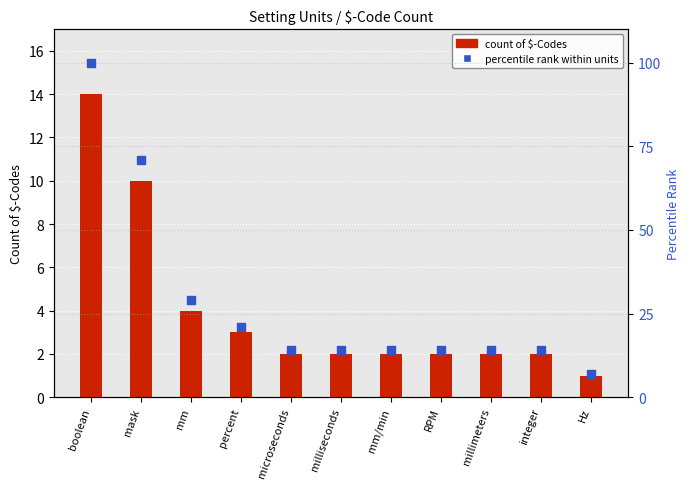

At which category is the sum across all series the highest?

boolean